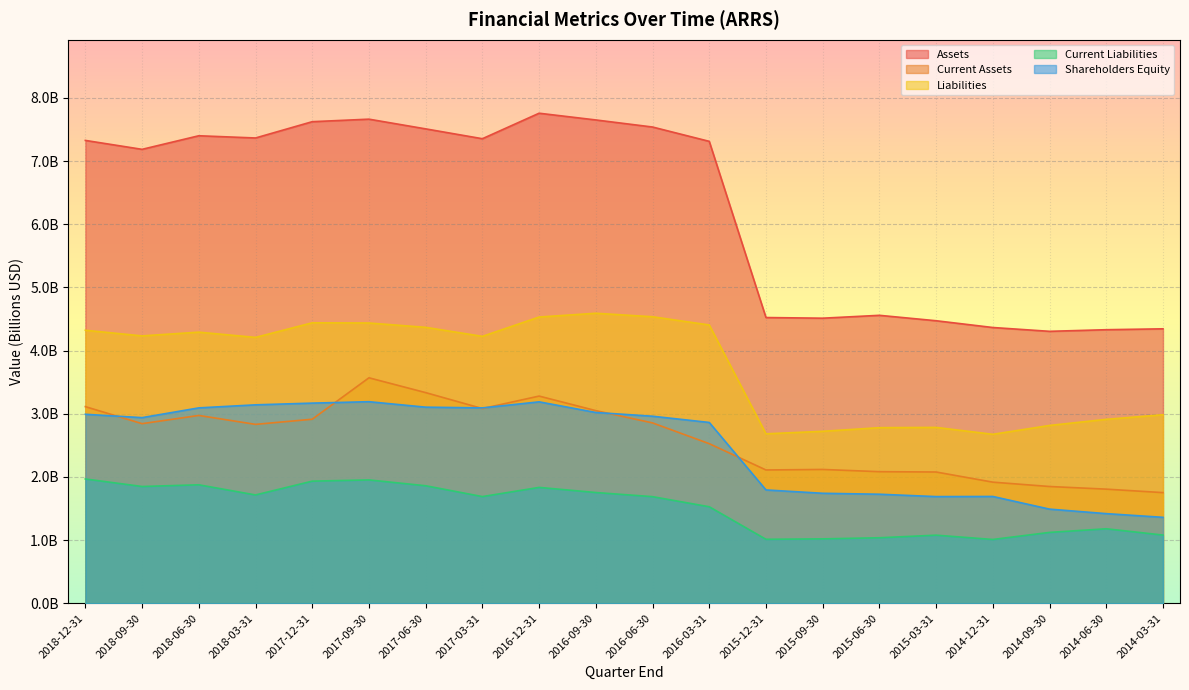

Rank the series at 2015-12-31 from highest to lowest value.

Assets, Liabilities, Current Assets, Shareholders Equity, Current Liabilities